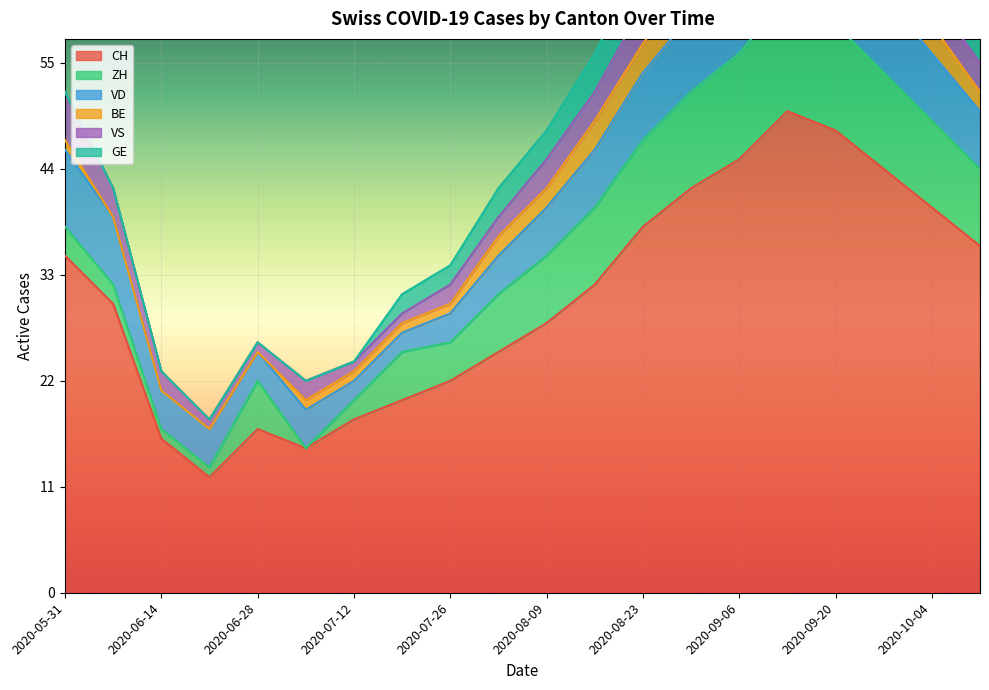

True or false: VD and CH intersect in this chart.

False